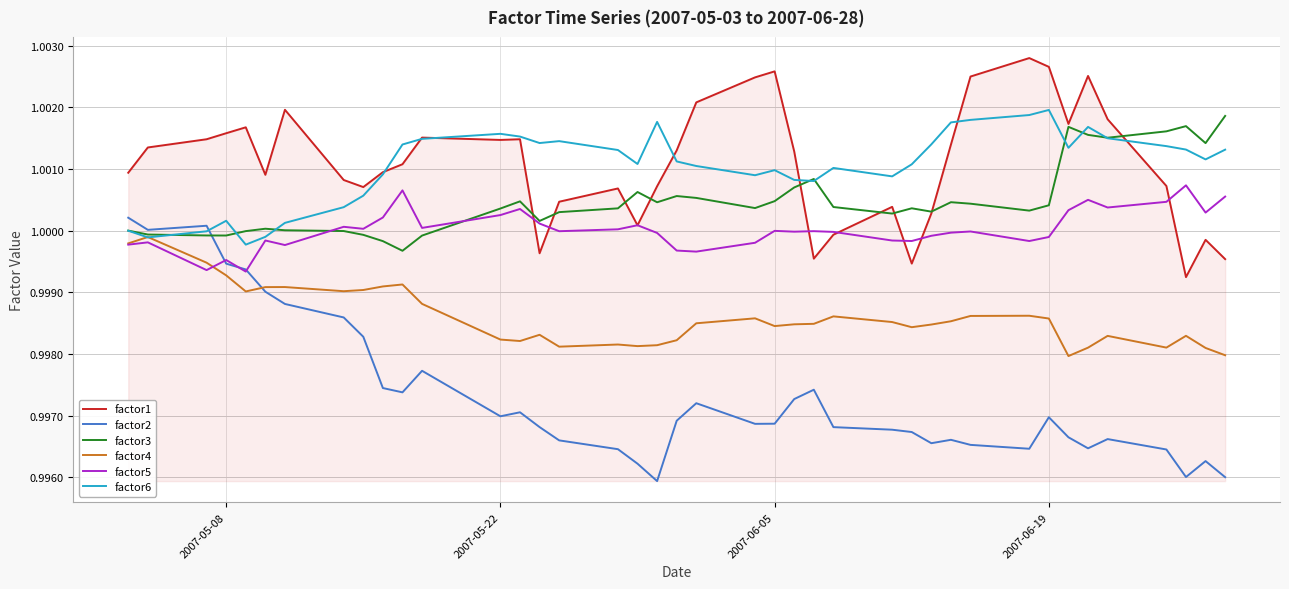

Which series has the largest range (max minus min)?

factor2